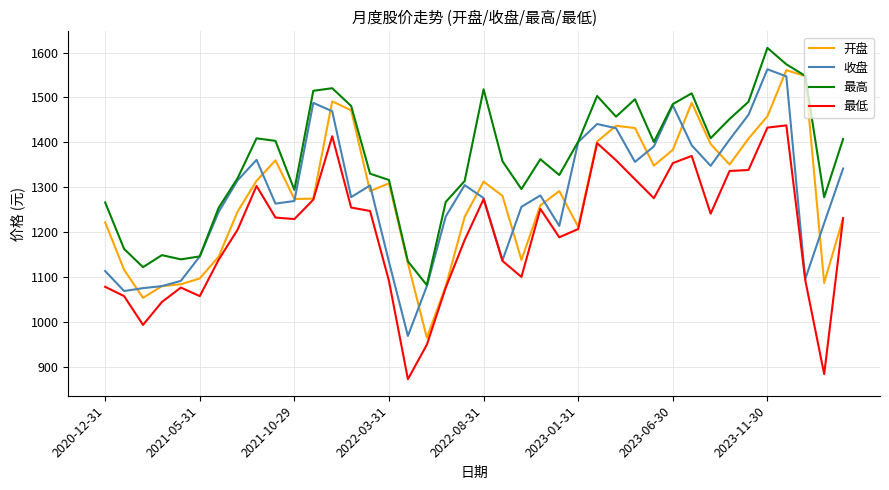

What is the minimum value shown in the chart?

873.0